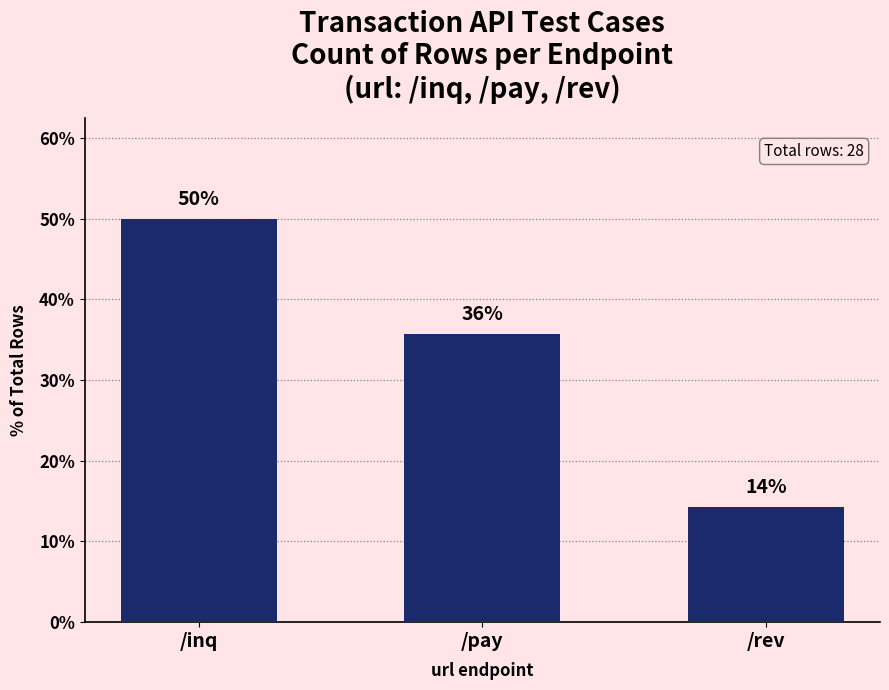

Reading left to right, list all the values displayed in this chart.

50.0	35.7	14.3